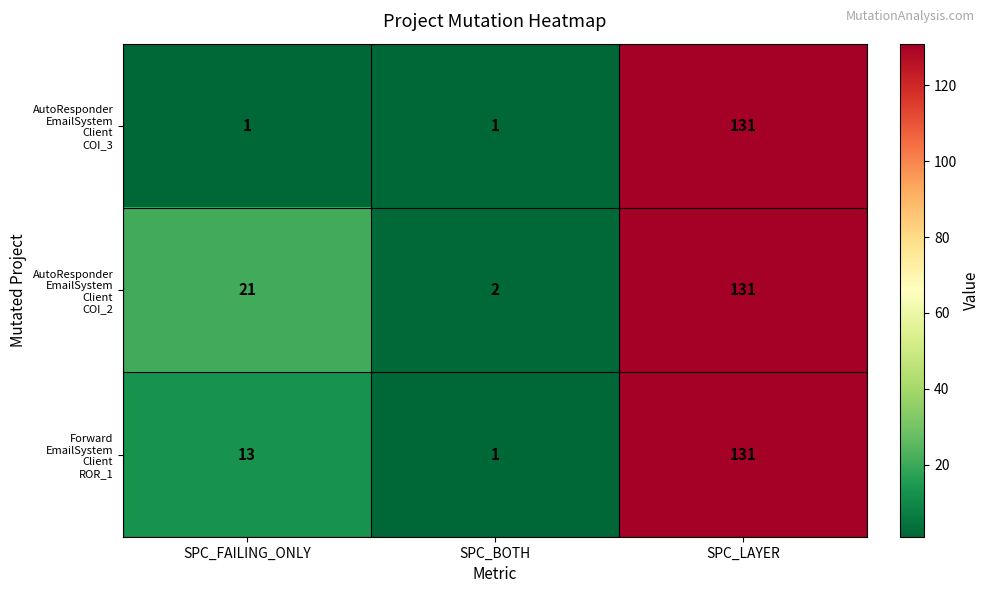

Which label corresponds to the largest value in the chart?

SPC_LAYER